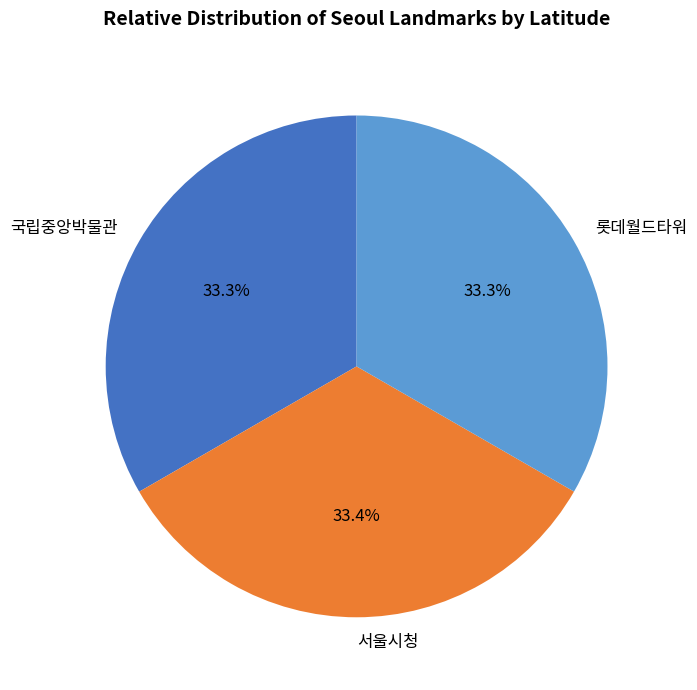

Approximately how many times larger is the value at 국립중앙박물관 compared to 롯데월드타워?

1.0